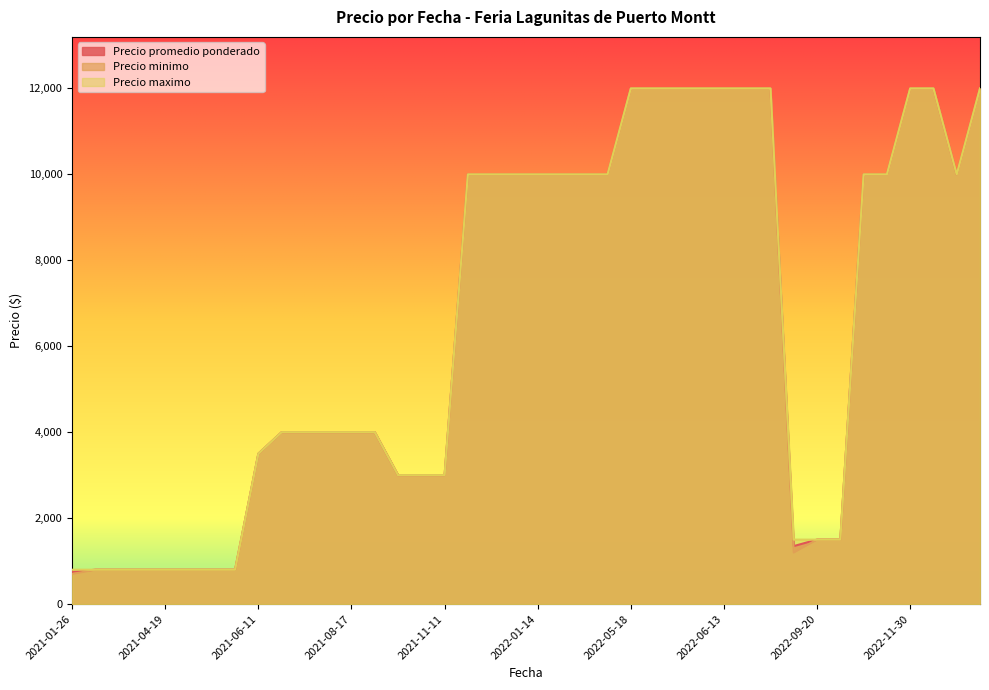

What is the sum of the Precio minimo values at 2021-05-11 and 2021-05-18?

1600